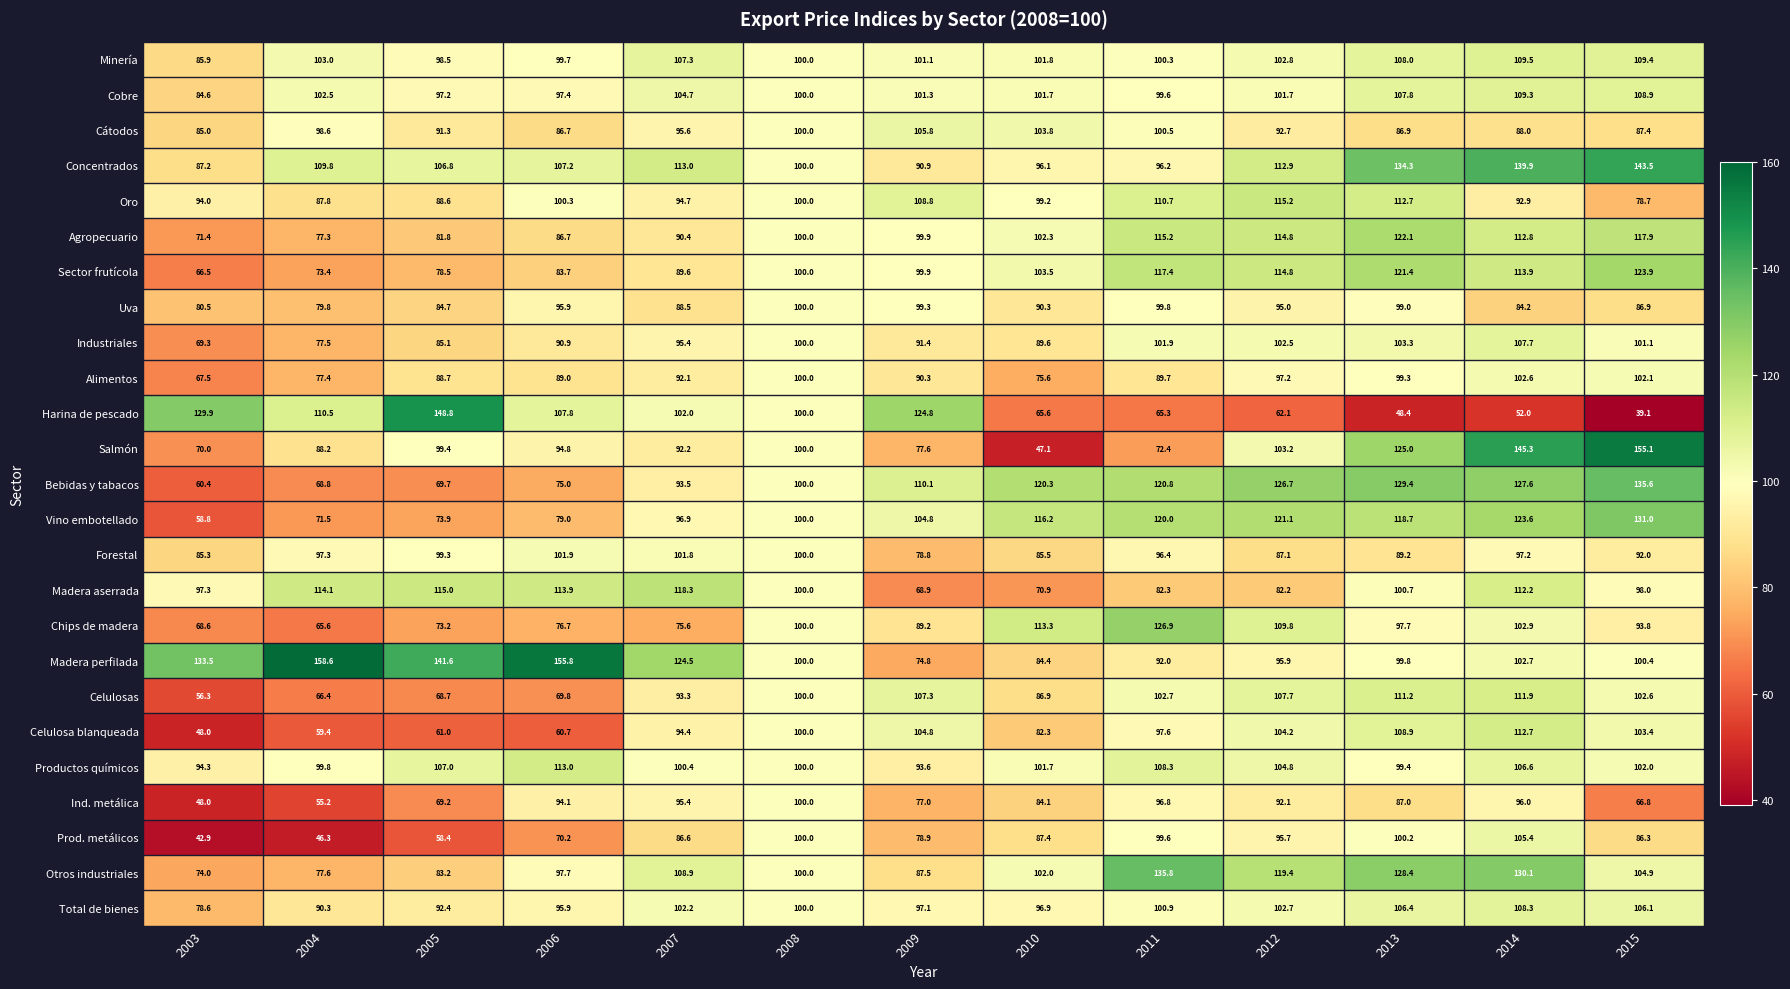

At how many categories does at least one series exceed 101?

12